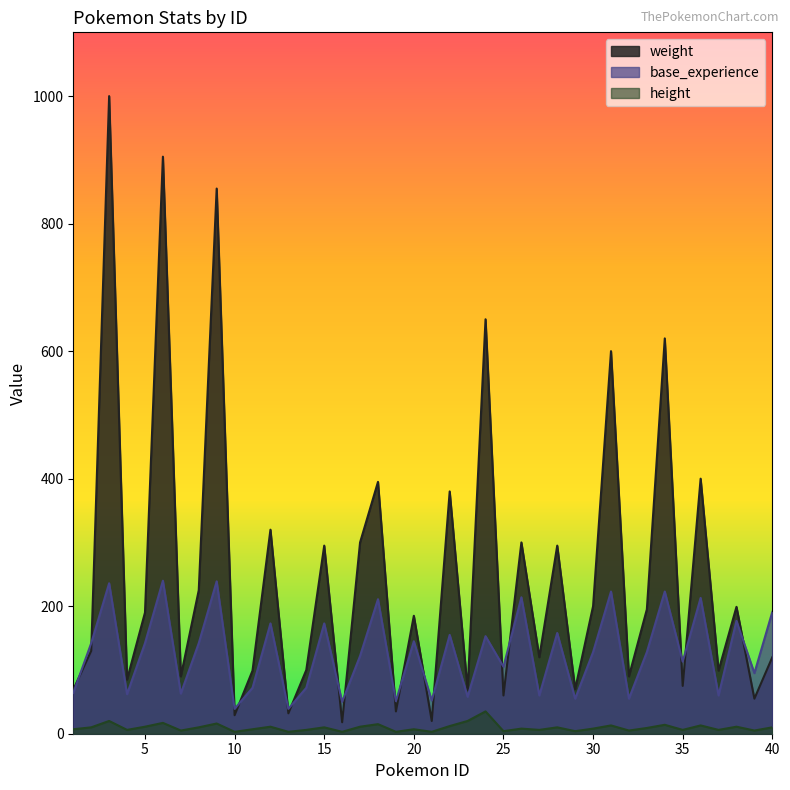

Which series changed the most between 14 and 38?

base_experience